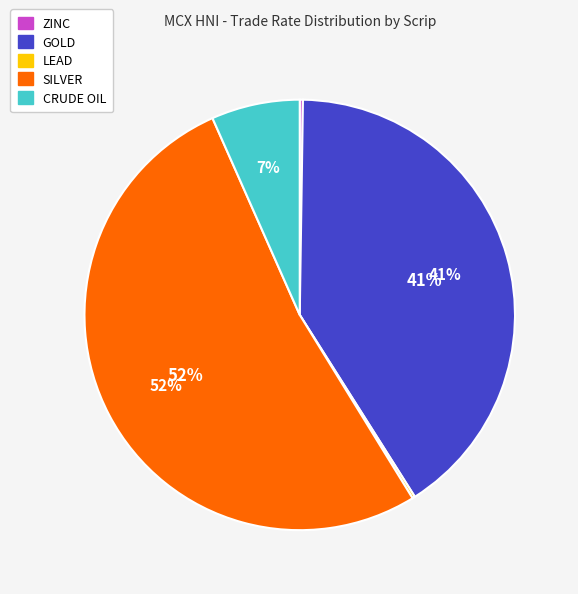

The SILVER slice represents 66% of the pie. True or false?

False